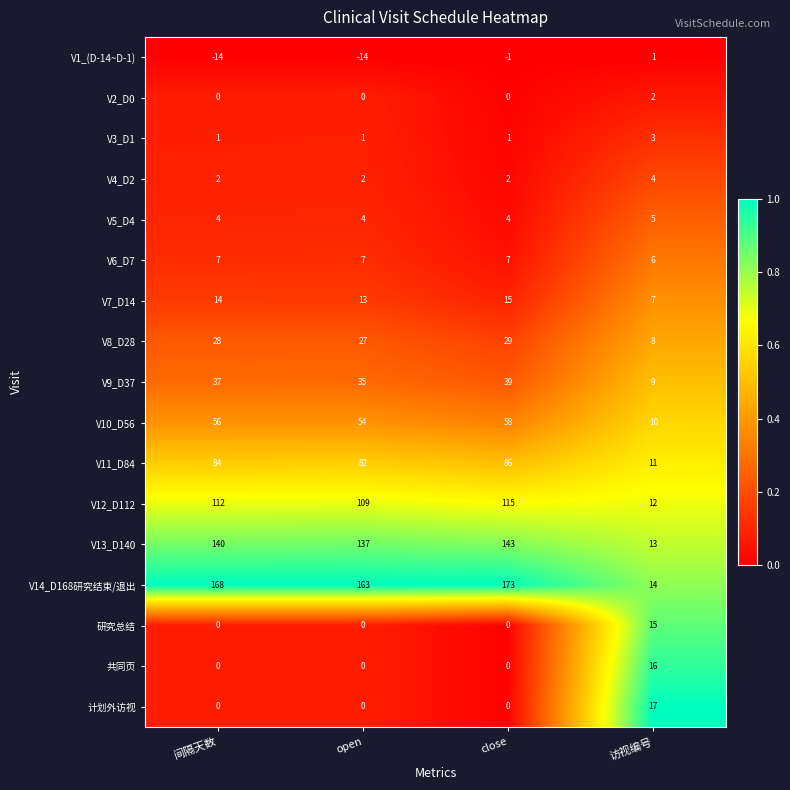

What is the maximum value shown in the chart?

173